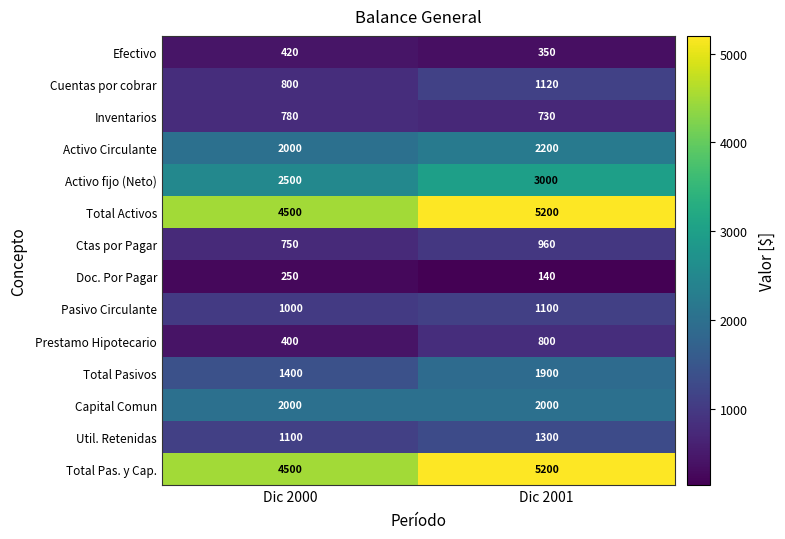

Is it true that Pasivo Circulante equals 1386 at Dic 2000?

False